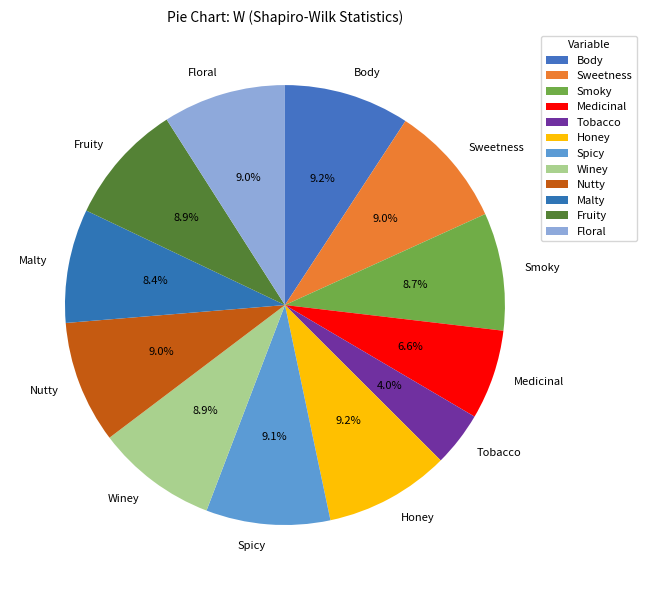

Between Spicy and Tobacco, which is larger?

Spicy